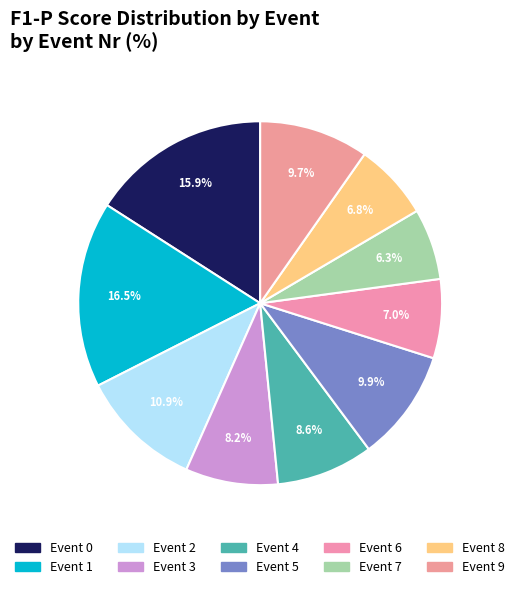

How many slices are in this pie chart?

10